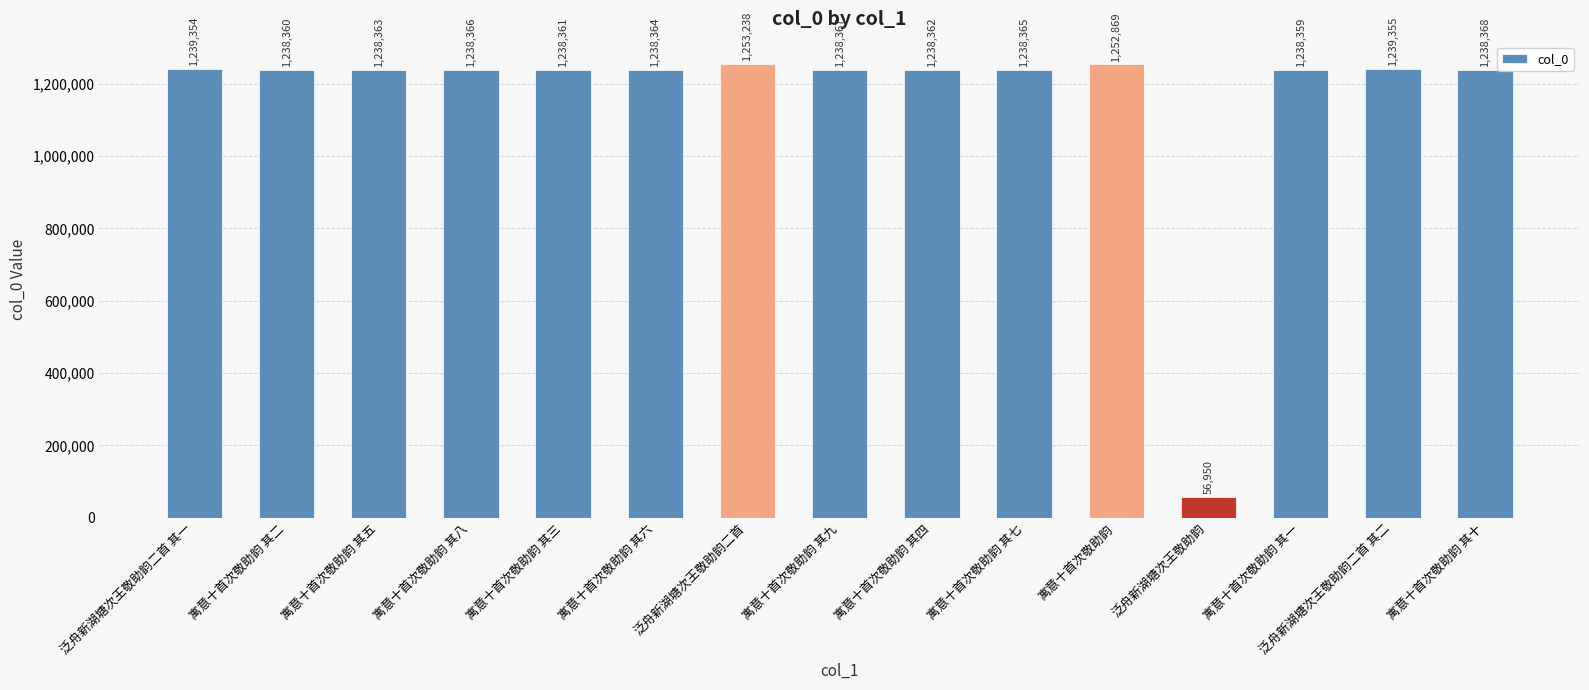

What position from the left is 寓意十首次敬助韵 其三?

5